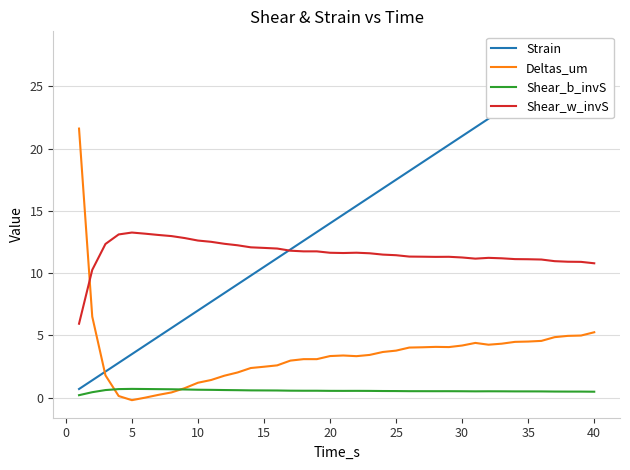

Count the number of categories in the chart.

40